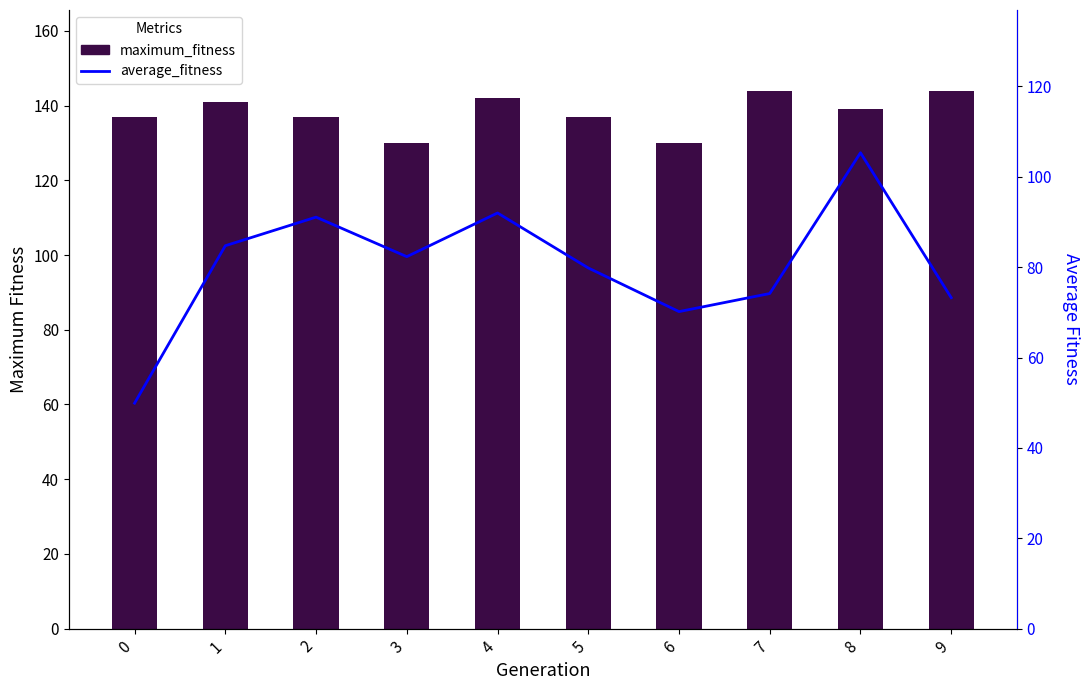

What is the sum of the maximum_fitness values at 7 and 2?

281.0